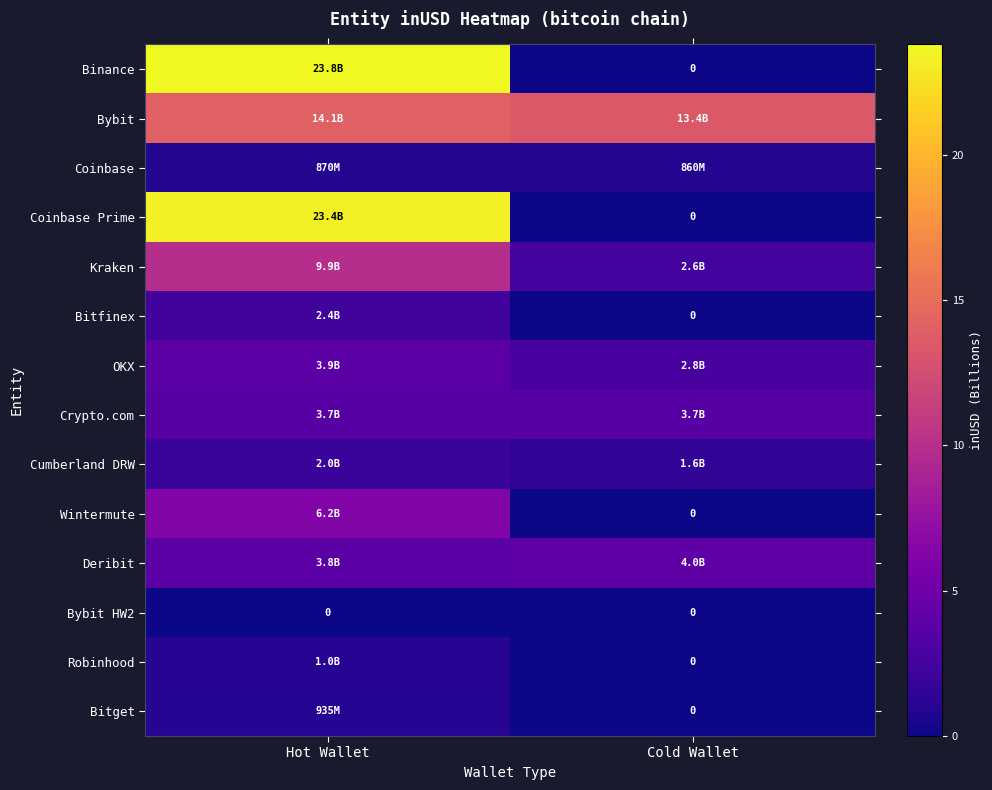

Which series changed the most between Hot Wallet and Cold Wallet?

Binance